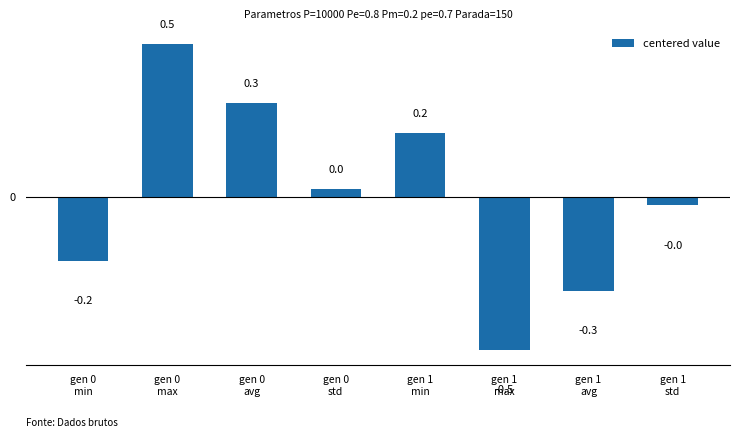

What is the value of the 2nd bar from the left?

0.5